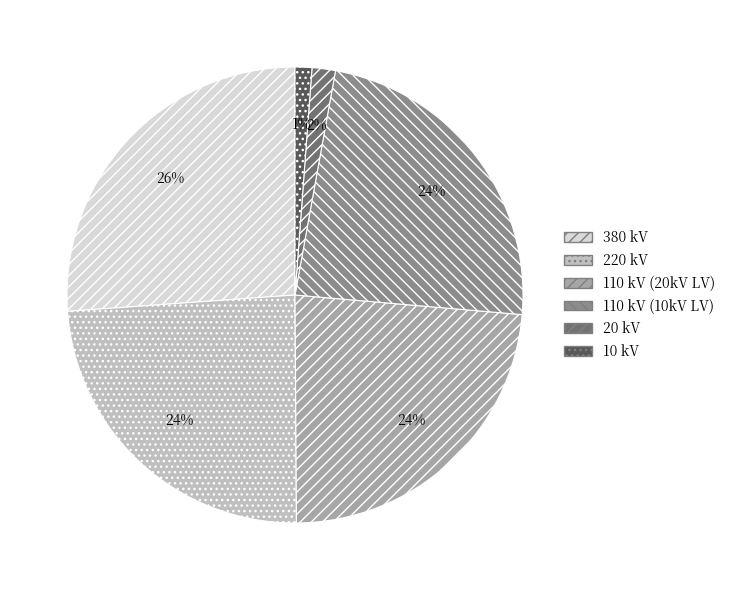

How many slices are in this pie chart?

6